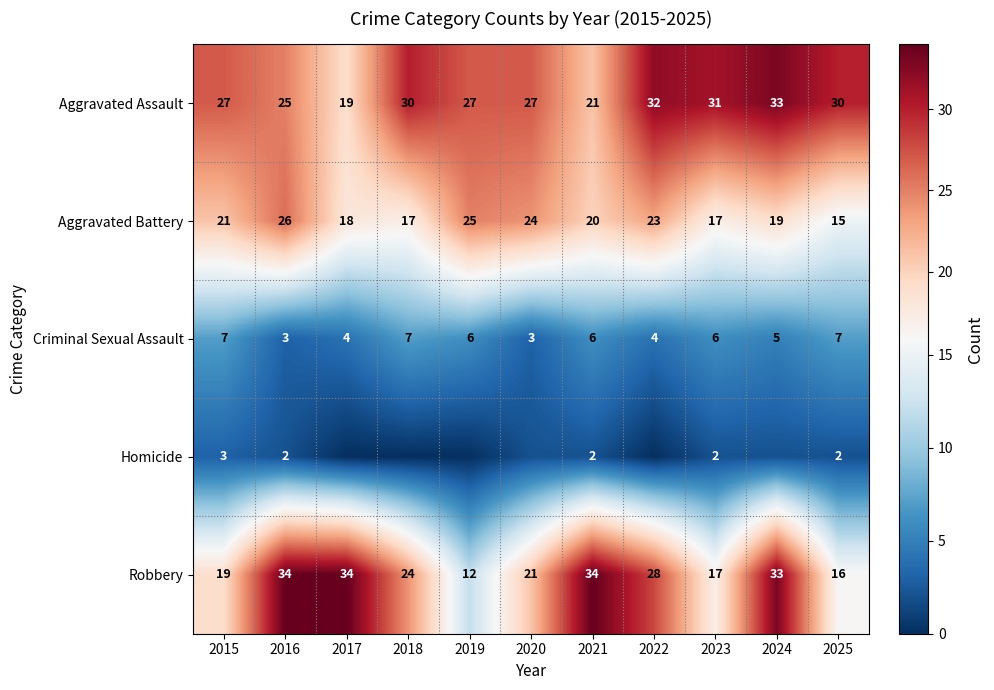

How many distinct data groups are displayed?

5